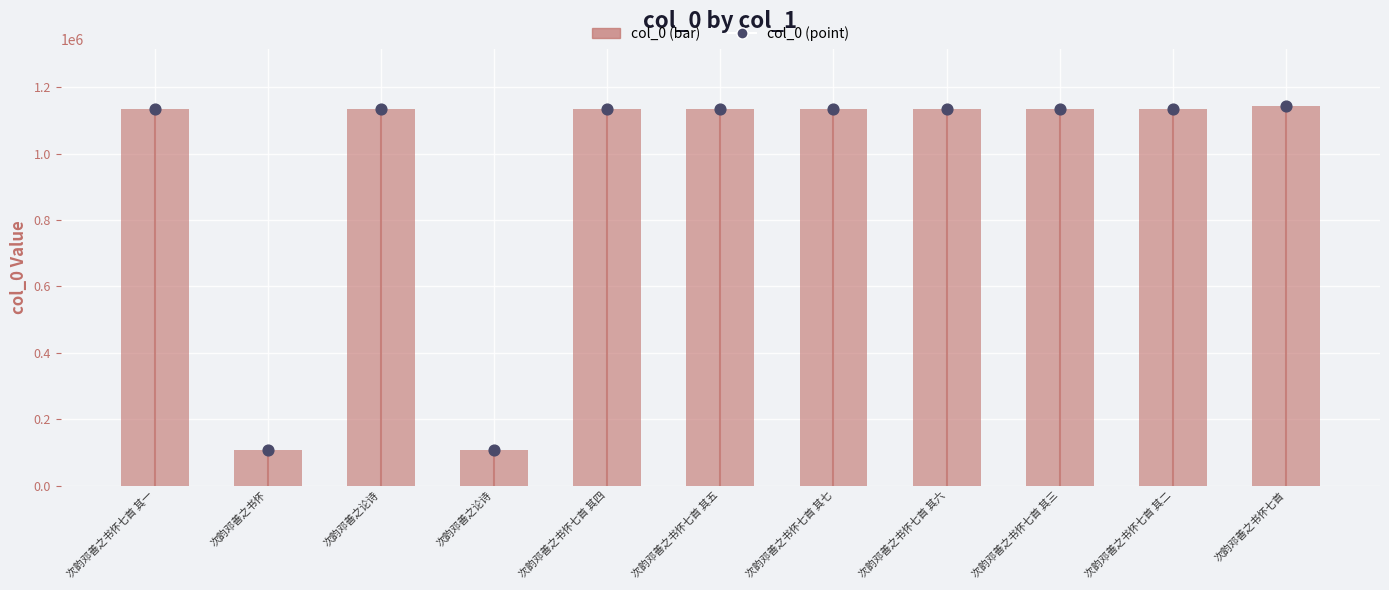

Which series has the largest Y range (max minus min)?

col_0